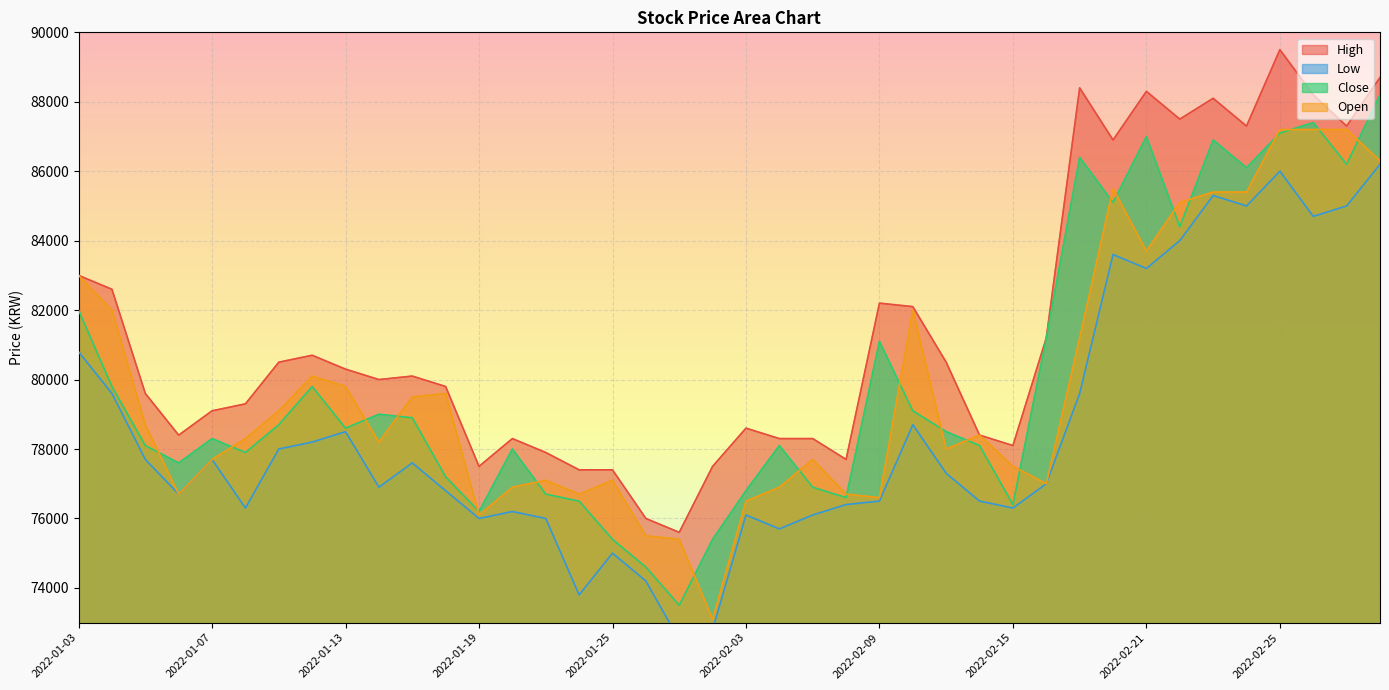

Where is the first local maximum for Close?

2022-01-07